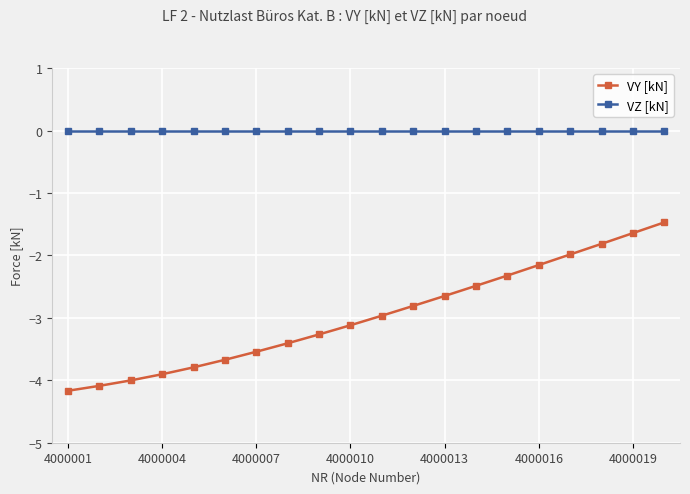

What is the minimum value shown in the chart?

-4.2